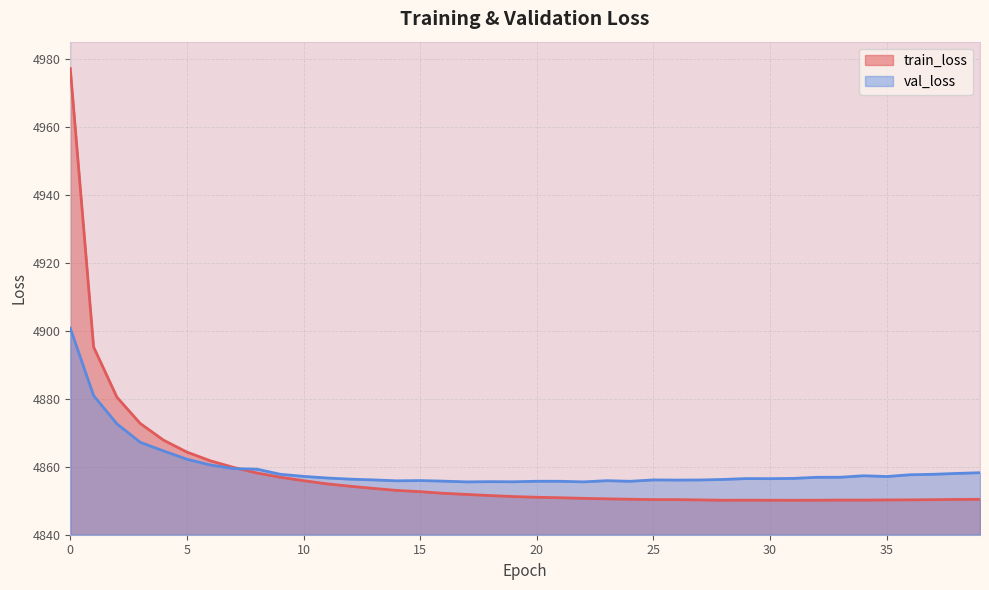

Rank the series by their average value, from lowest to highest.

train_loss, val_loss